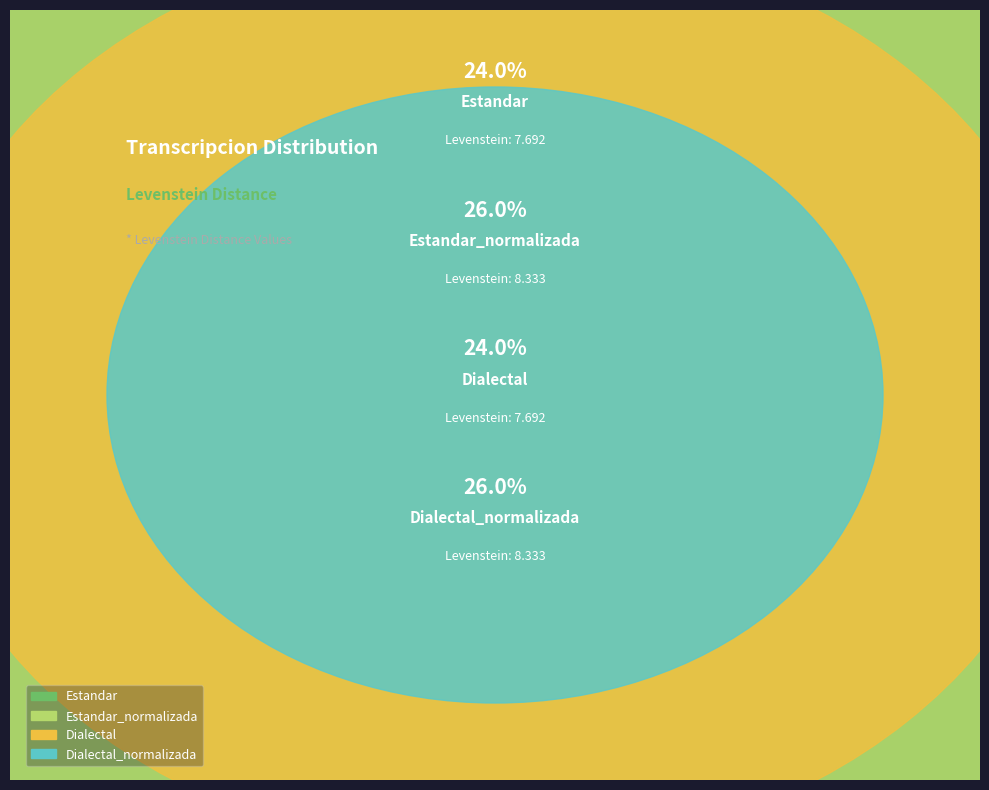

What is the total percentage of Dialectal and Estandar?

48.0%